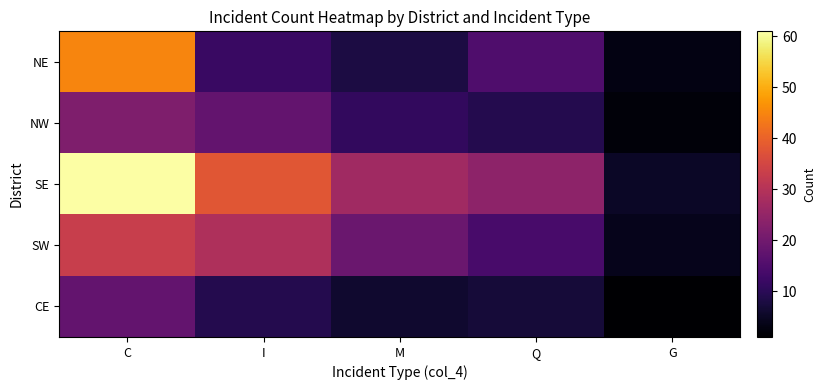

What is the smallest value displayed?

1